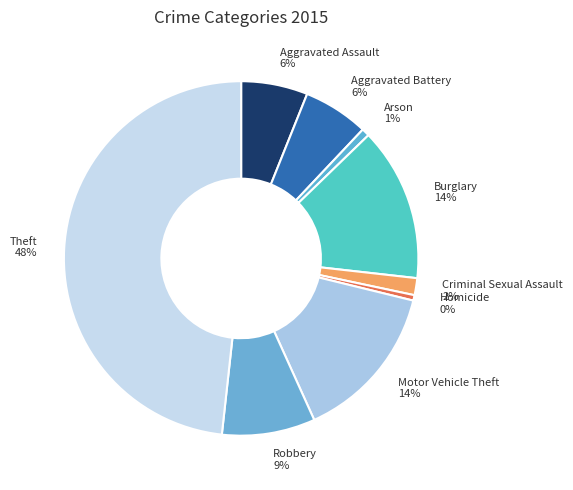

How many slices are in this pie chart?

9